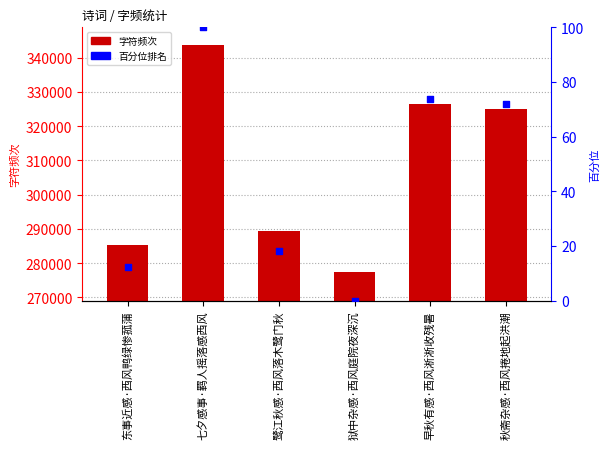

What is the total value across all series at 狱中杂感·西风庭院夜深沉?

277399.0